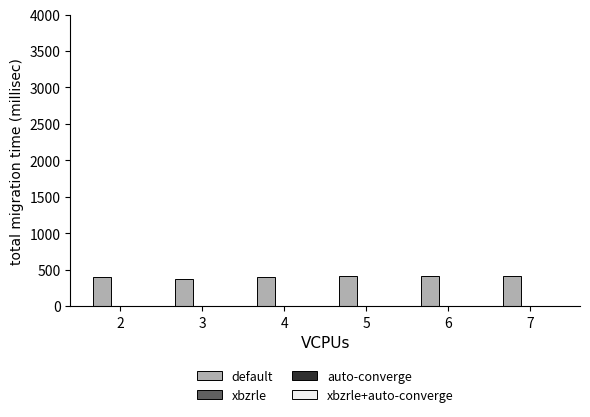

Are the bars grouped side by side (vs. stacked)?

No